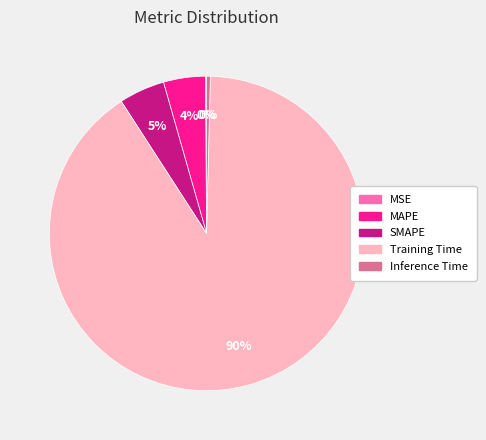

To the nearest percent, what is the average slice percentage?

20%